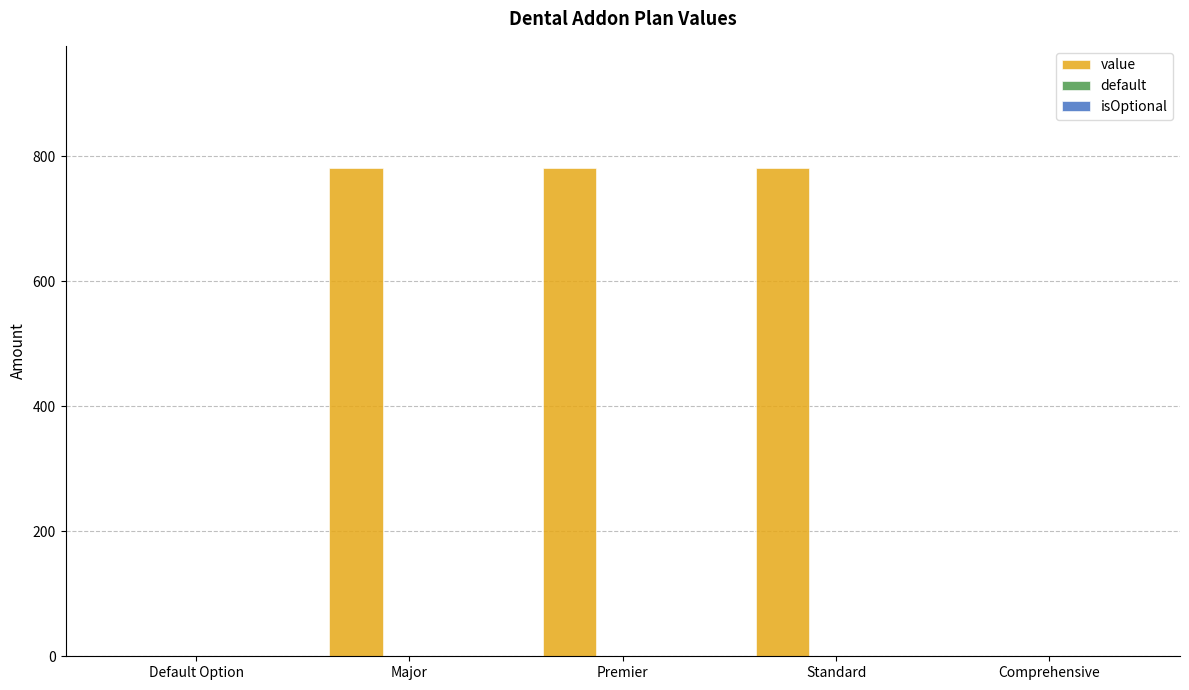

Which series has the largest total across all categories?

value